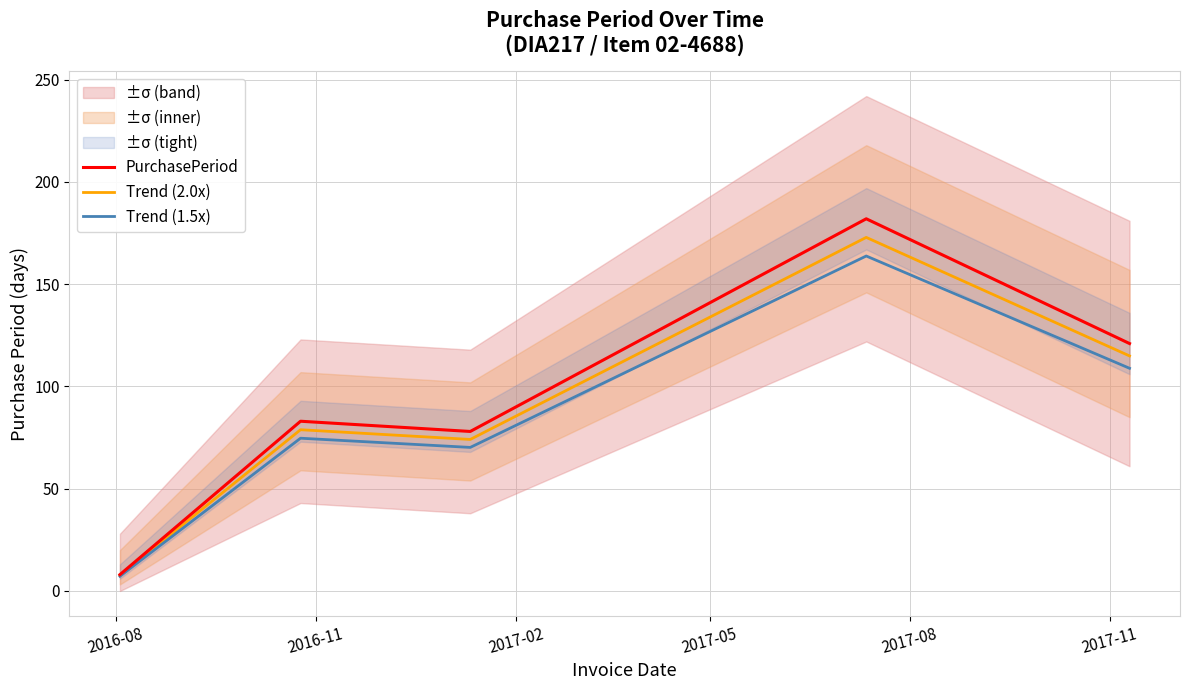

What is the maximum value shown in the chart?

182.0